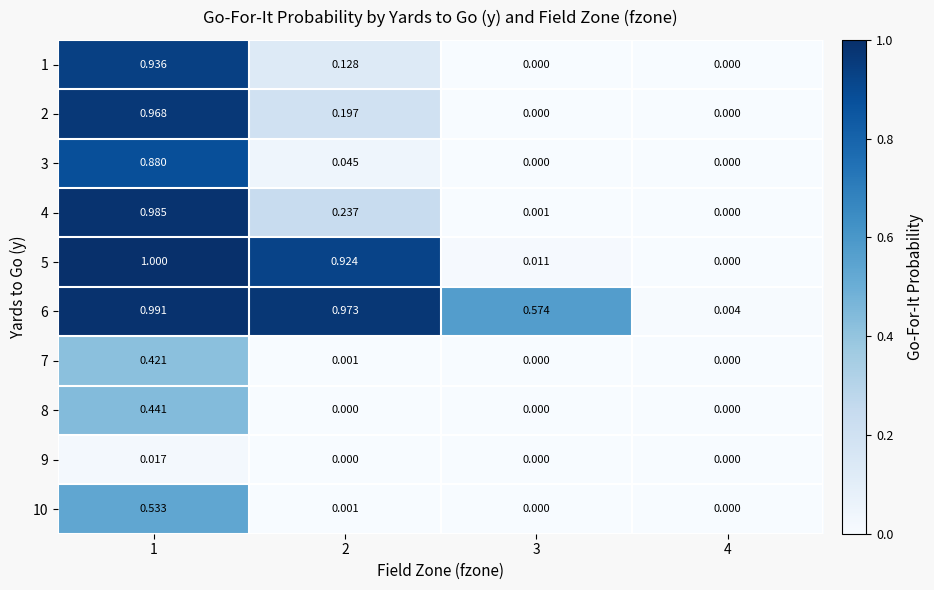

How many distinct data groups are displayed?

10